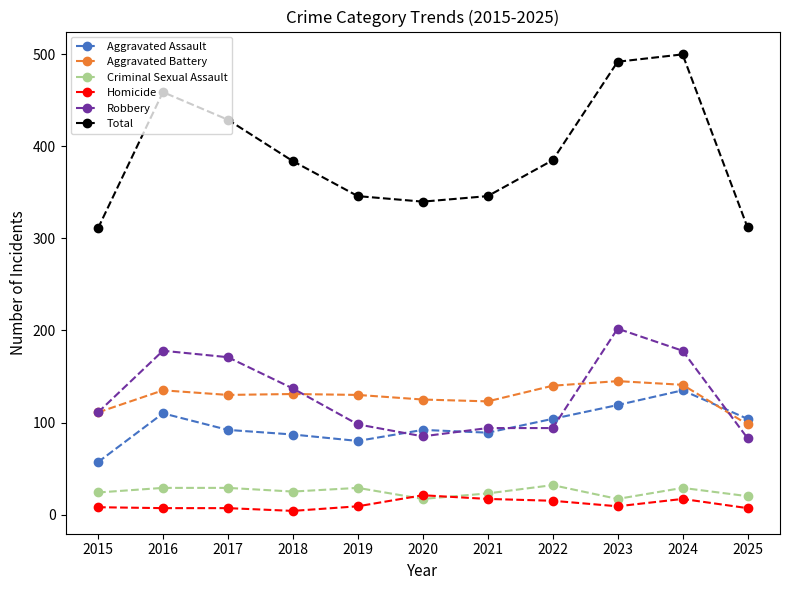

True or false: Homicide and Robbery cross at least once.

False